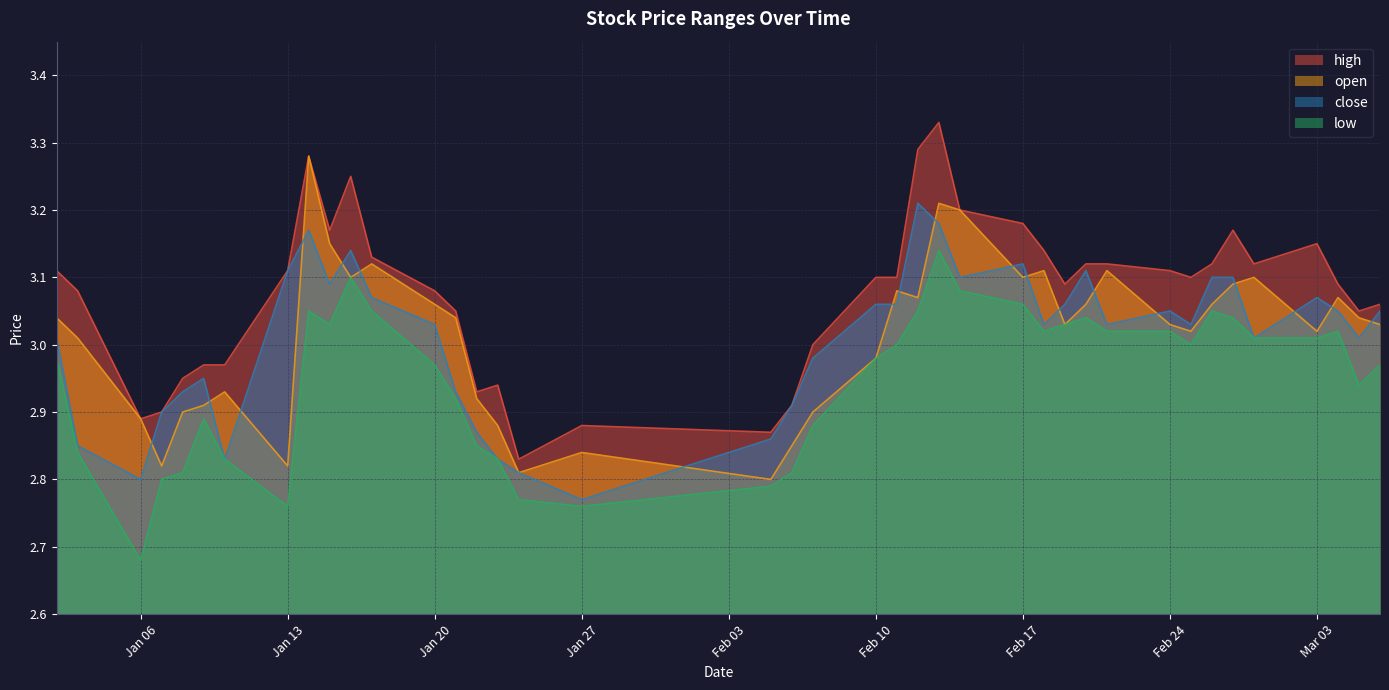

Rank the series by their maximum value, from lowest to highest.

low, close, open, high